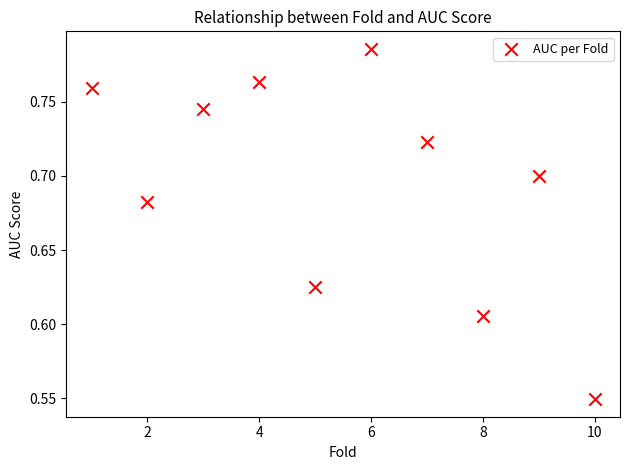

What is the average X value?

5.5